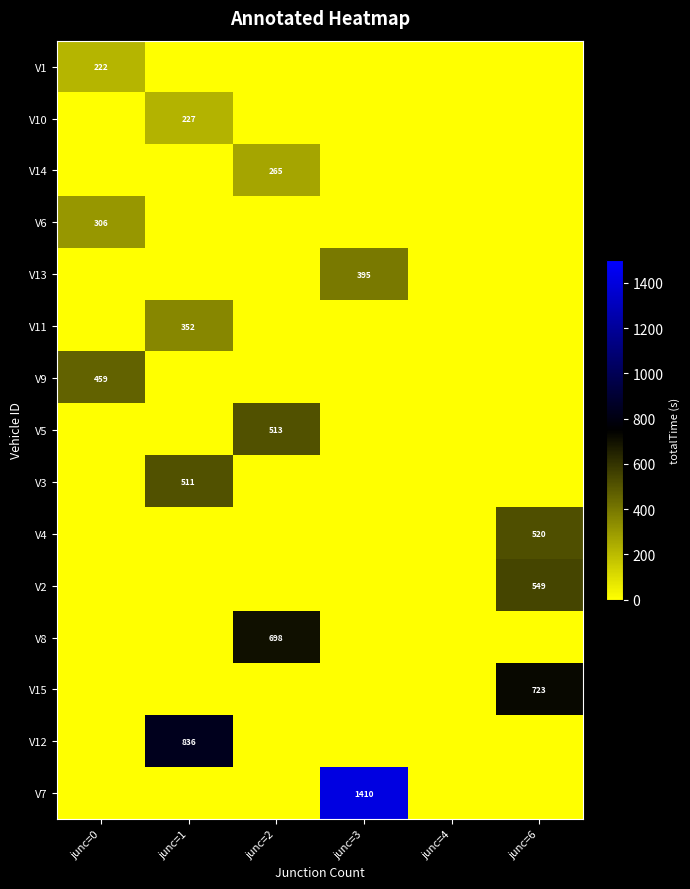

Is it true that V12 equals 1238 at junc=1?

False